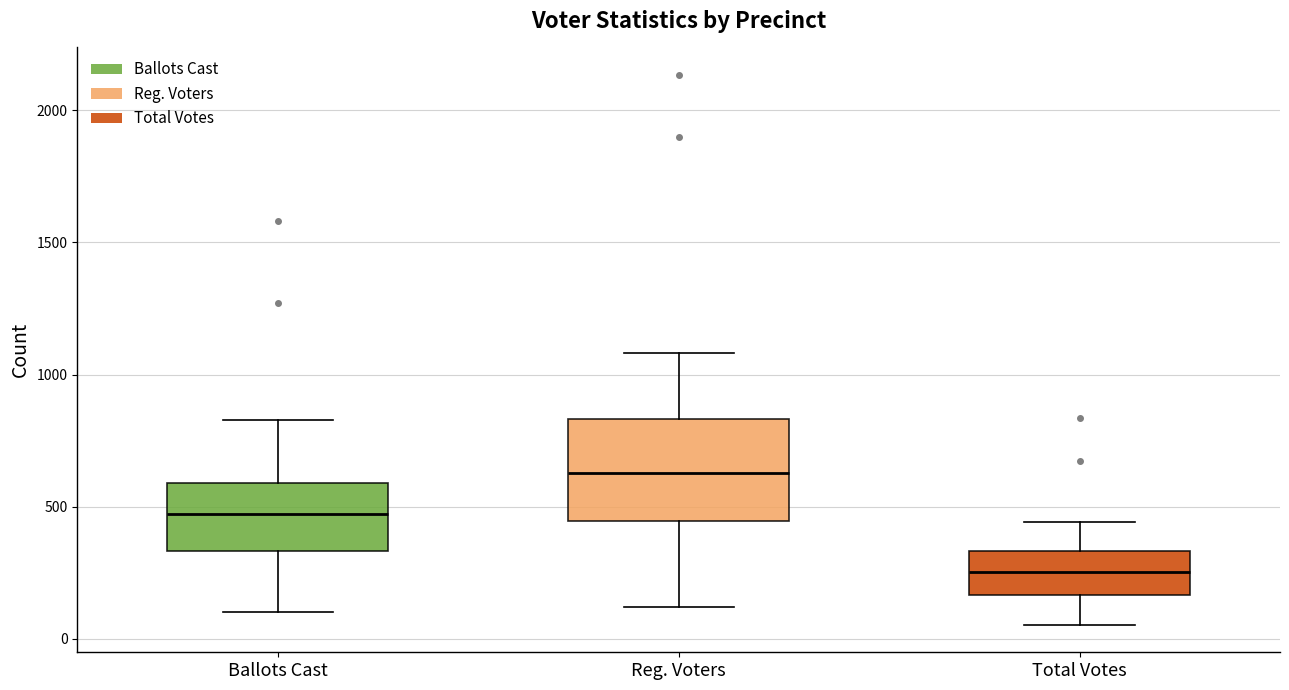

Comparing the boxes themselves (not the whiskers), which one is the tallest?

Reg. Voters